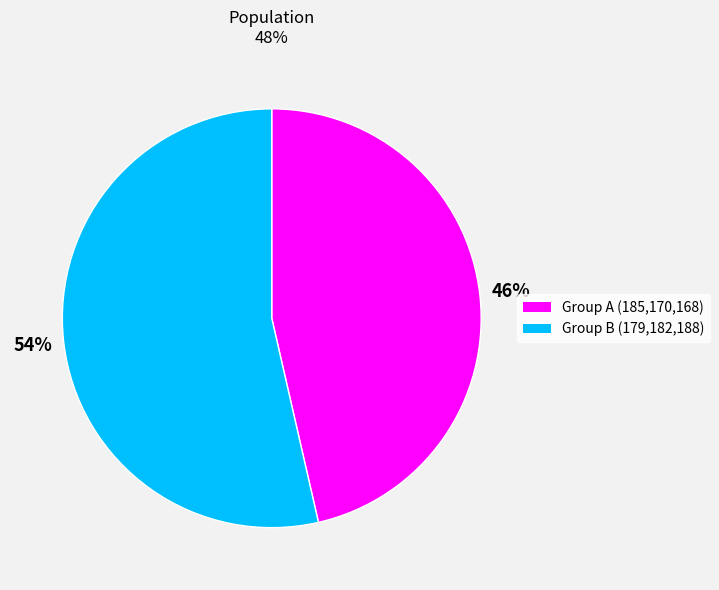

Is there a majority slice in this chart?

Yes